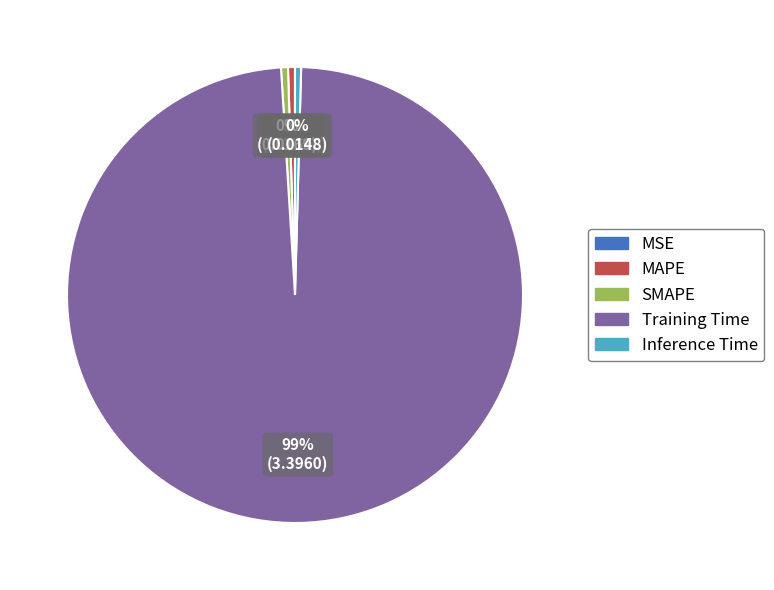

Is the sum of Inference Time and Training Time greater than half?

Yes